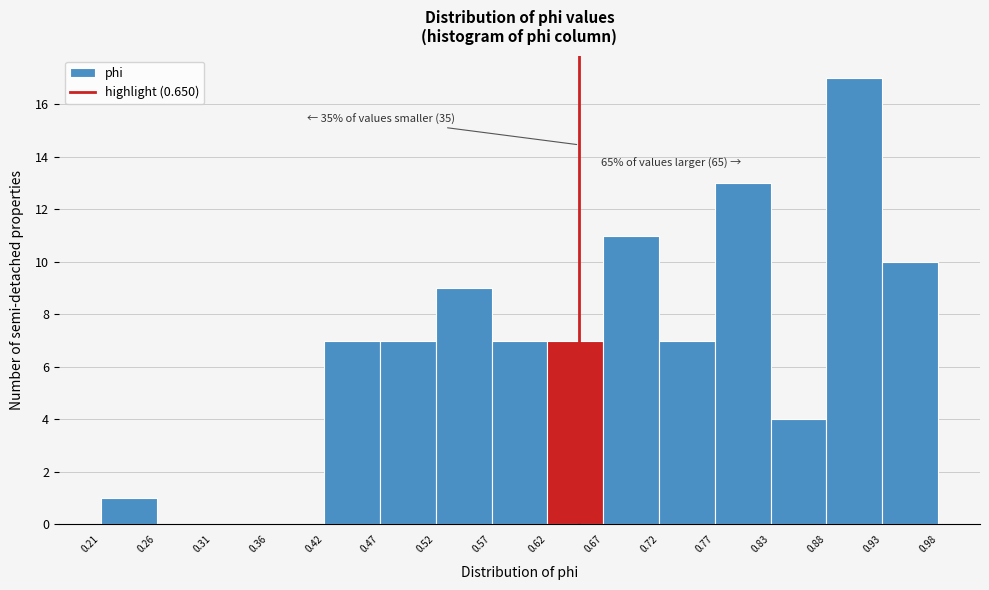

Which range on the x-axis has the tallest bar?

0.88 to 0.93